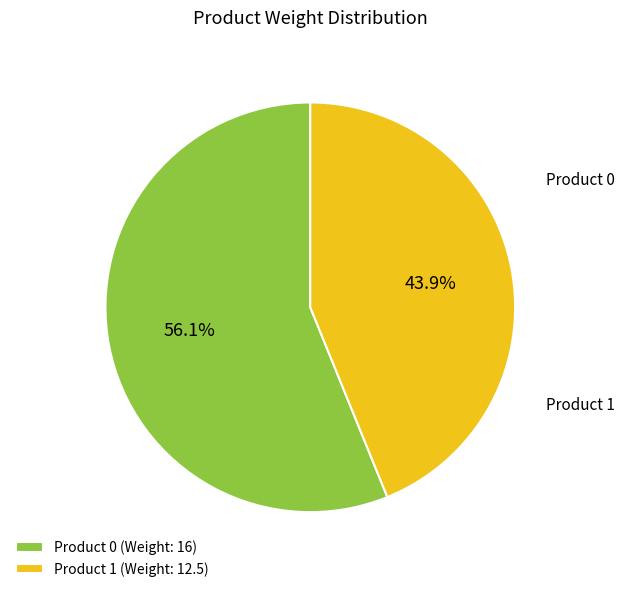

What portion of the pie excludes Product 0?

43.9%